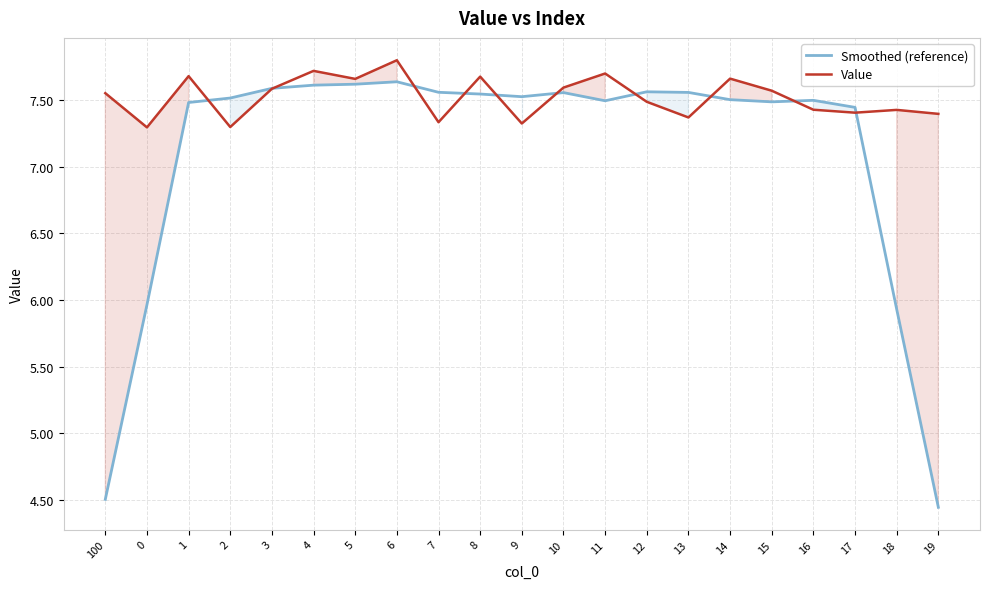

Reading right to left, extract all data points from this chart.

Smoothed (reference): 19=4.4	18=5.9	17=7.4	16=7.5	15=7.5	14=7.5	13=7.6	12=7.6	11=7.5	10=7.6	9=7.5	8=7.5	7=7.6	6=7.6	5=7.6	4=7.6	3=7.6	2=7.5	1=7.5	0=6.0	100=4.5
Value: 19=7.4	18=7.4	17=7.4	16=7.4	15=7.6	14=7.7	13=7.4	12=7.5	11=7.7	10=7.6	9=7.3	8=7.7	7=7.3	6=7.8	5=7.7	4=7.7	3=7.6	2=7.3	1=7.7	0=7.3	100=7.5